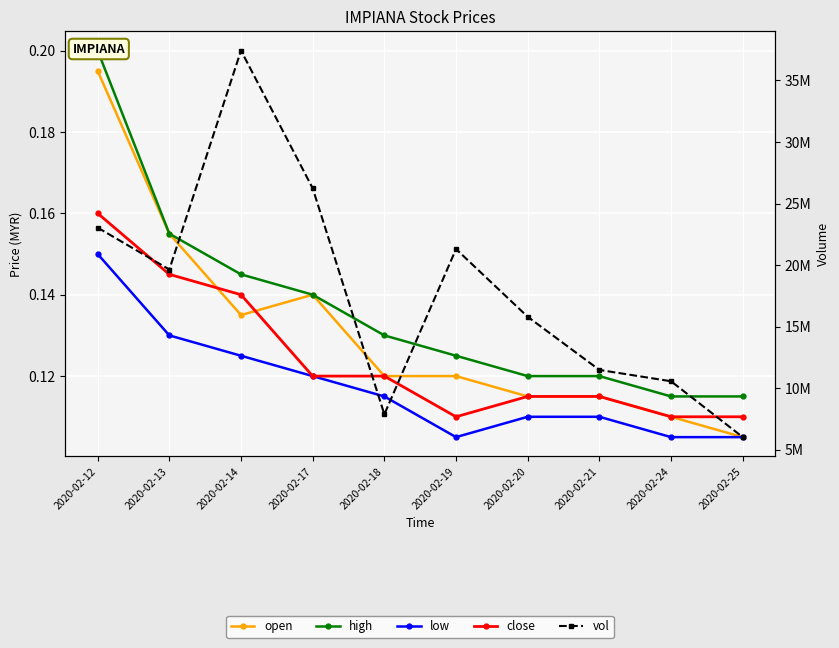

Where do open and close first cross each other?

2020-02-13 and 2020-02-14